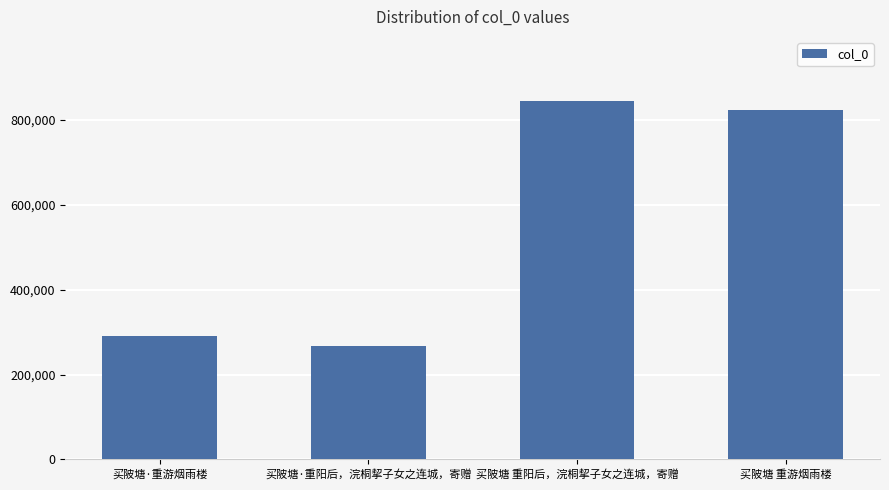

At which category does the chart reach its minimum across all series?

买陂塘·重阳后，浣桐挈子女之连城，寄赠